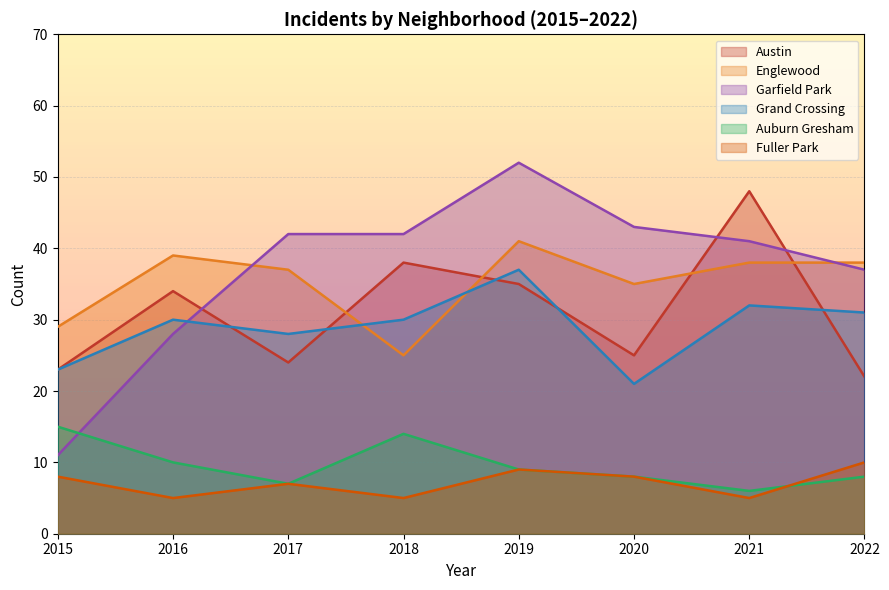

What is the value of the Englewood point at the 6th from the left?

35